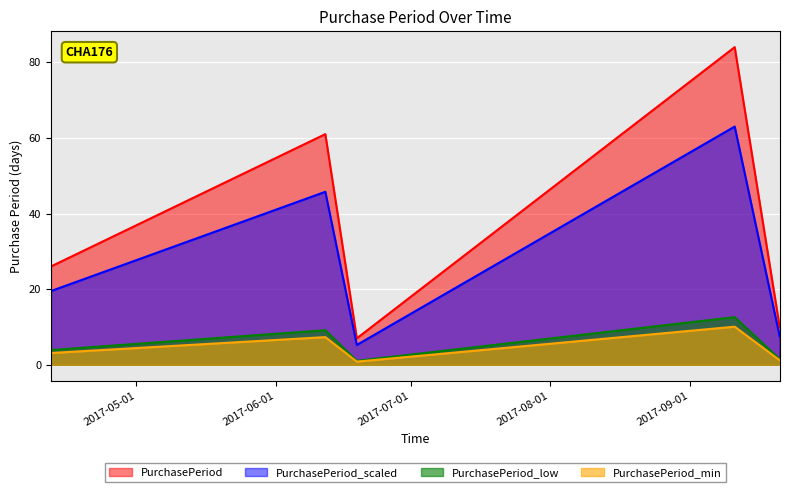

Which series has the largest range (max minus min)?

PurchasePeriod